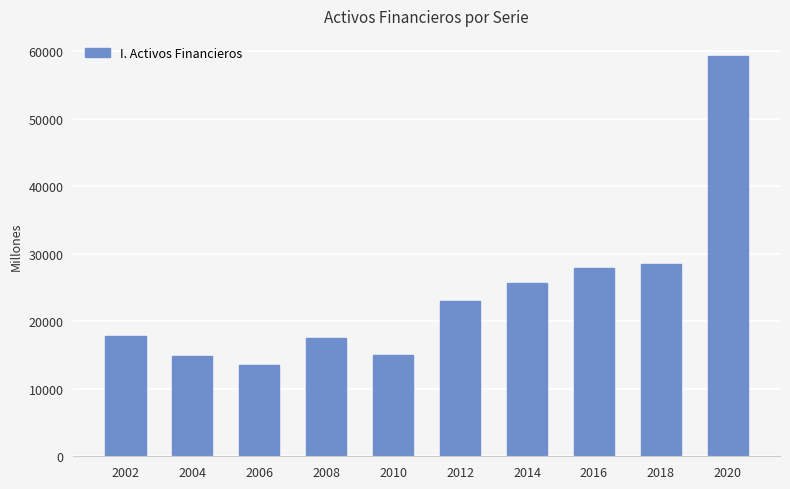

Is it true that the value at 2006 is 7455?

False